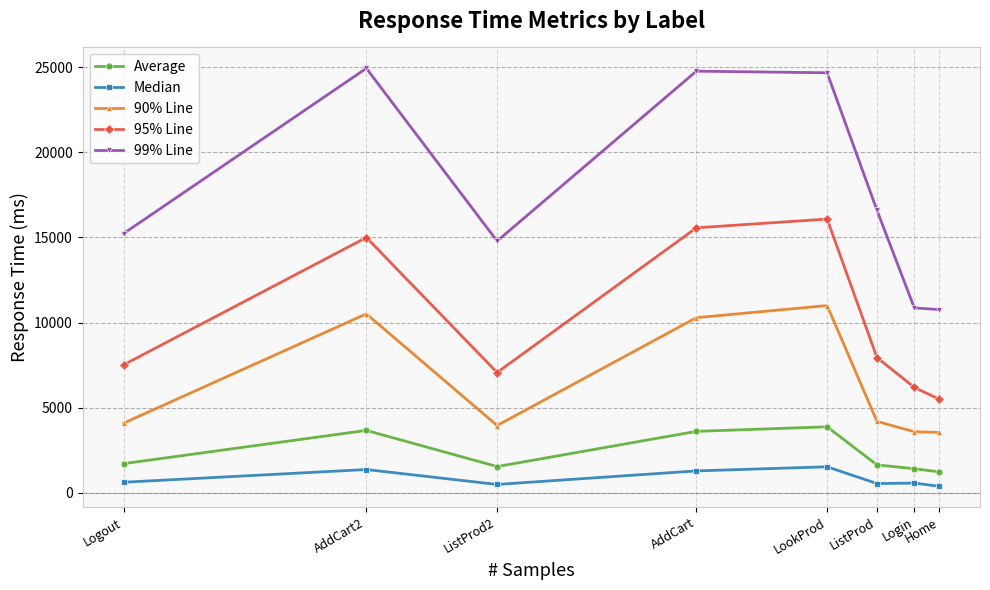

Between LookProd and AddCart, which series saw the biggest shift?

90% Line